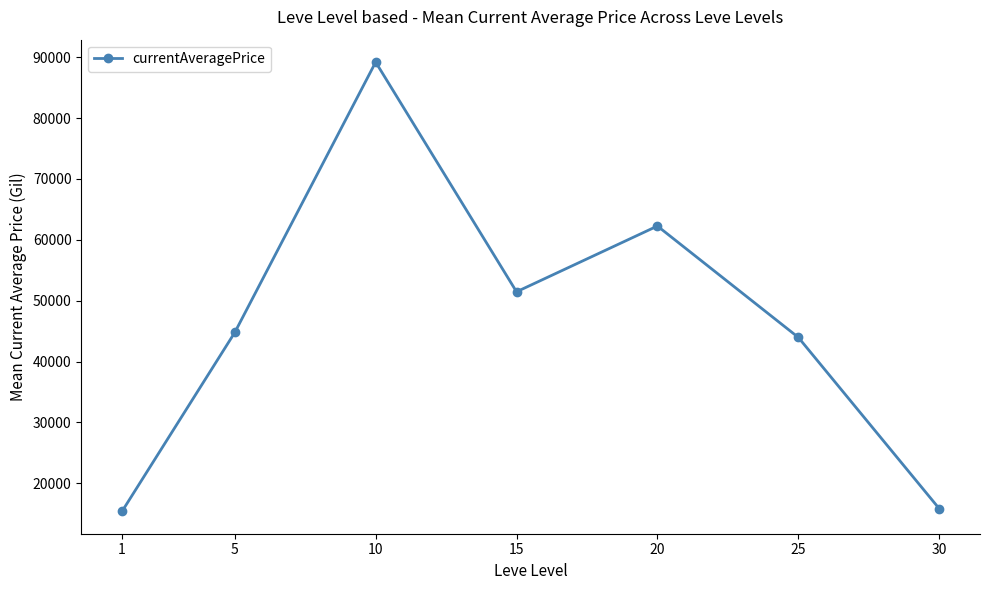

Is it true that the value at 30 is 6535.4?

False